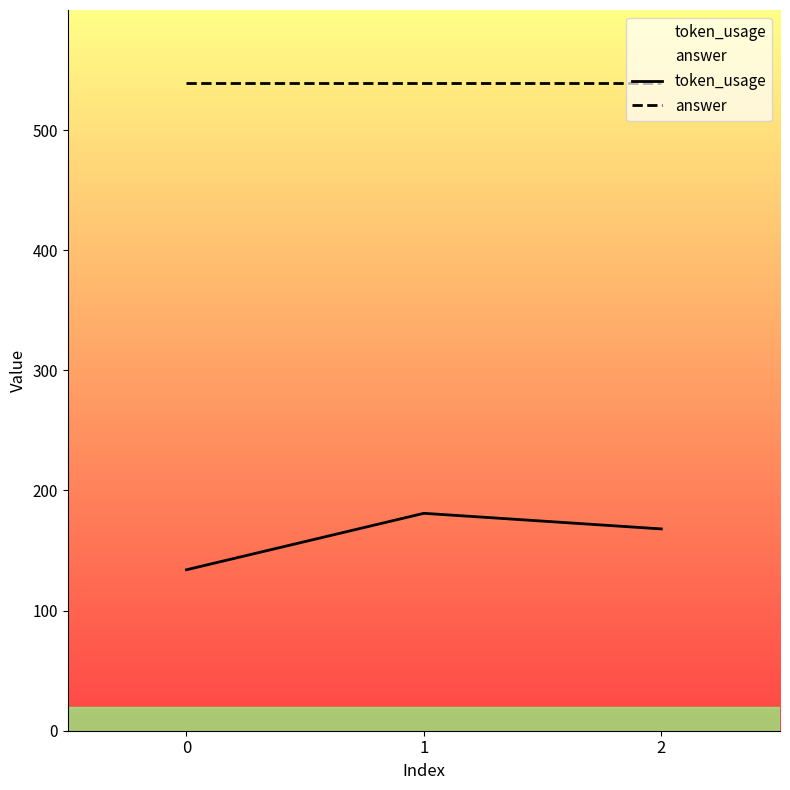

Is this an area chart (filled region under the line)?

No